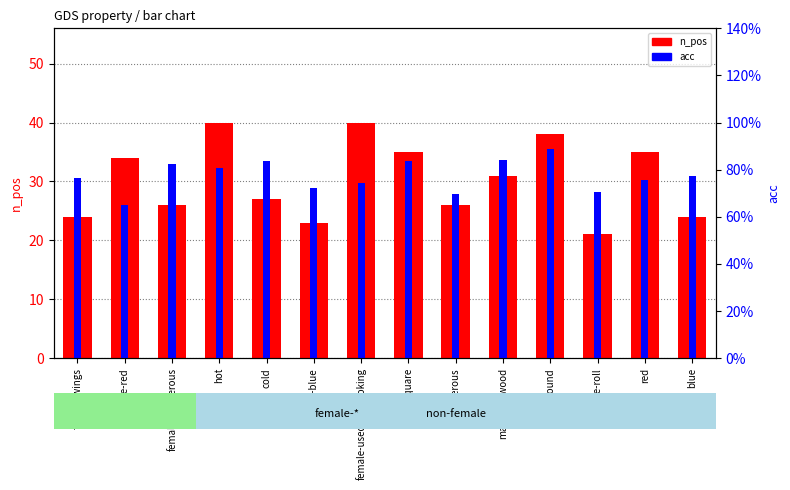

At female-dangerous, list the series in order from smallest to largest.

acc, n_pos